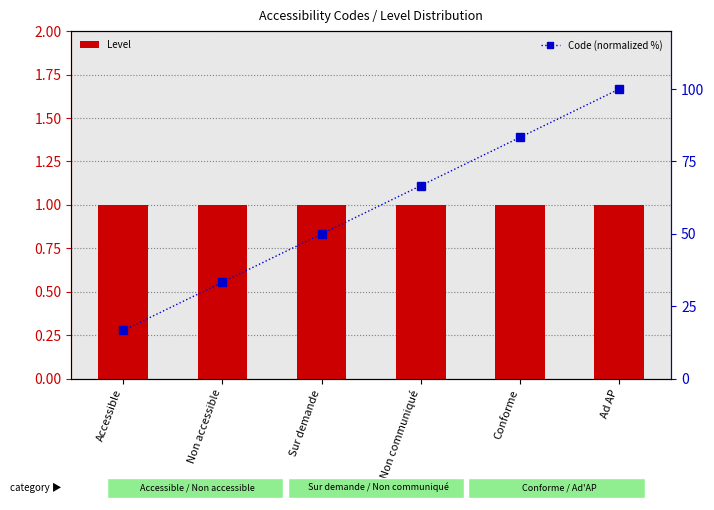

What position from the left is Sur demande?

3